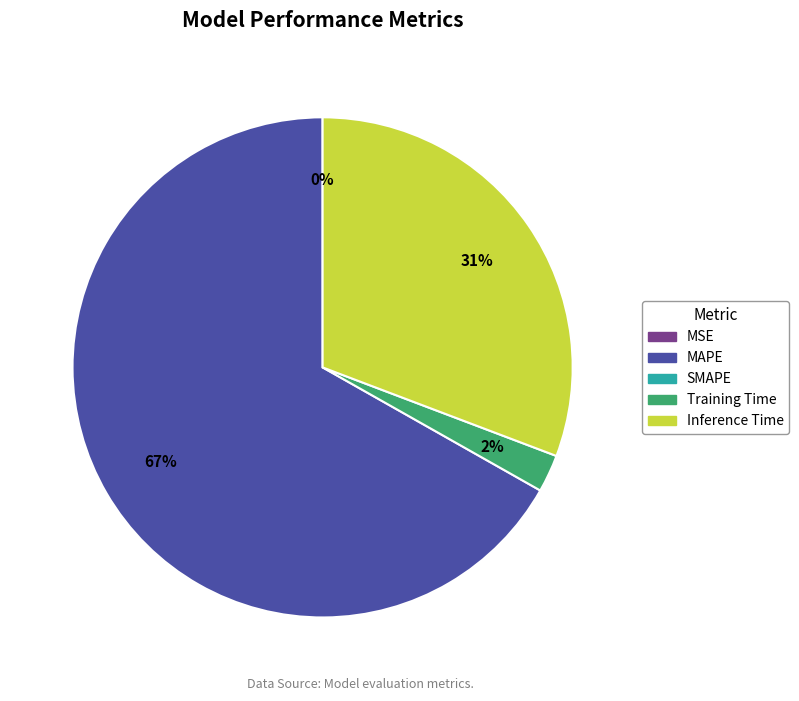

Is there a majority slice in this chart?

Yes